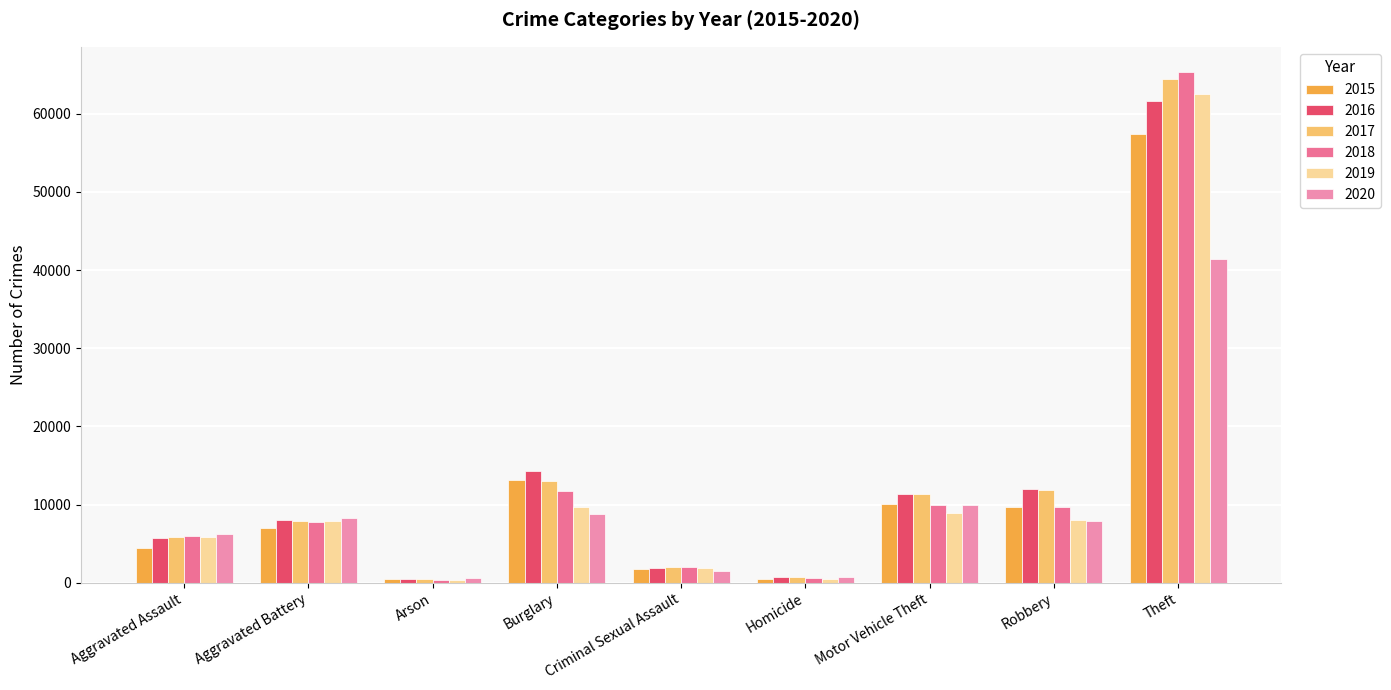

At which label does 2015 reach its peak?

Theft